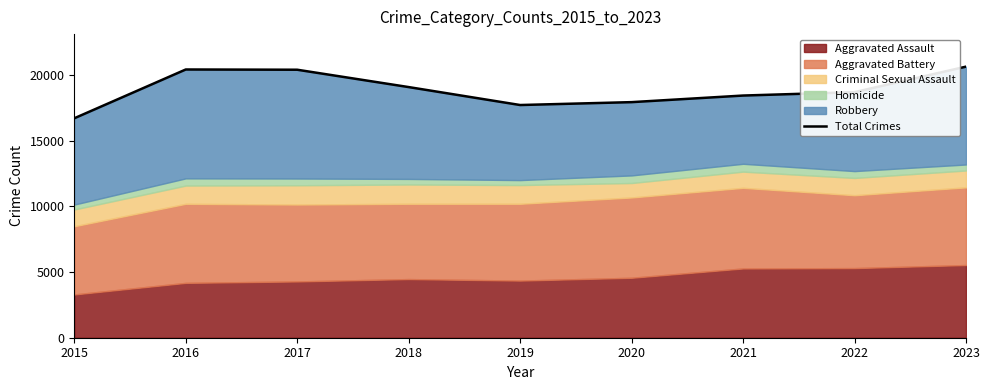

What is the difference between the second highest and minimum values?

3717